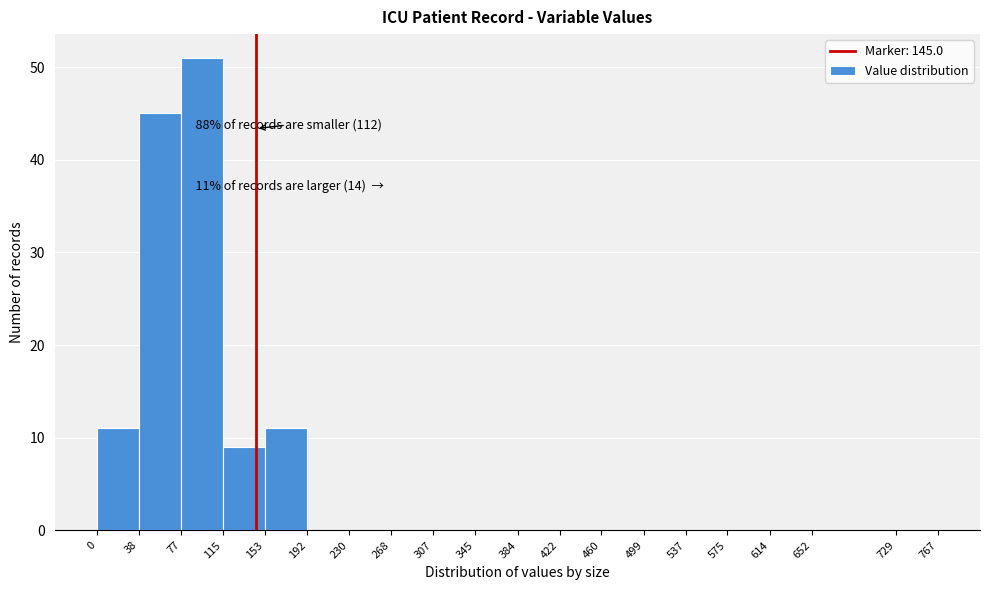

Which range on the x-axis has the tallest bar?

77 to 115